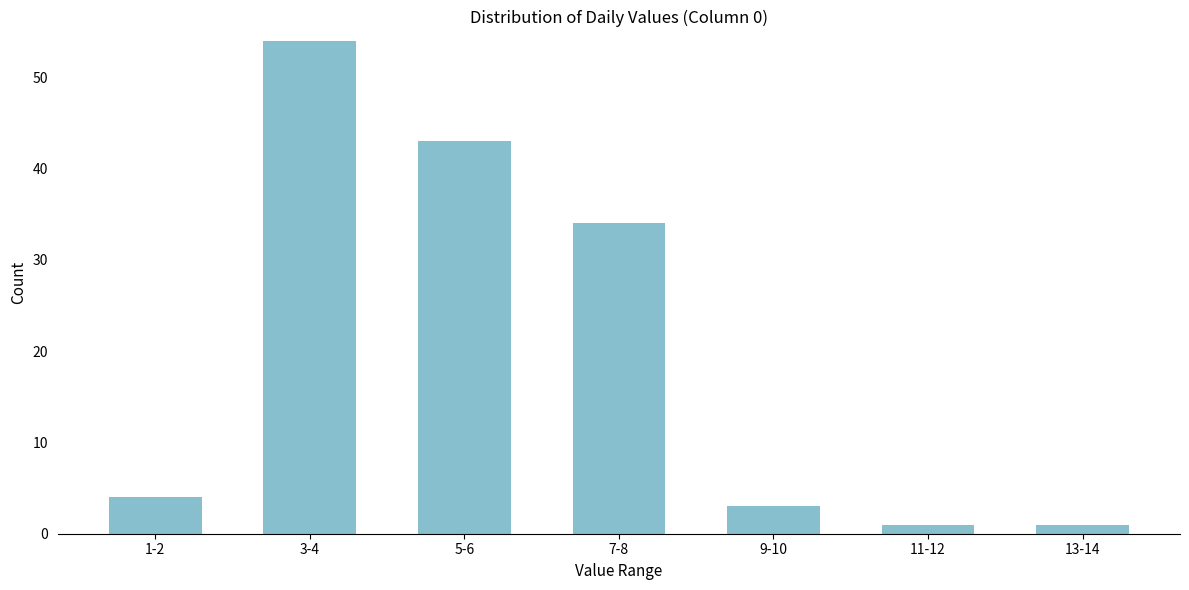

Reading left to right, transcribe all the data shown in this chart.

1-2=4	3-4=54	5-6=43	7-8=34	9-10=3	11-12=1	13-14=1